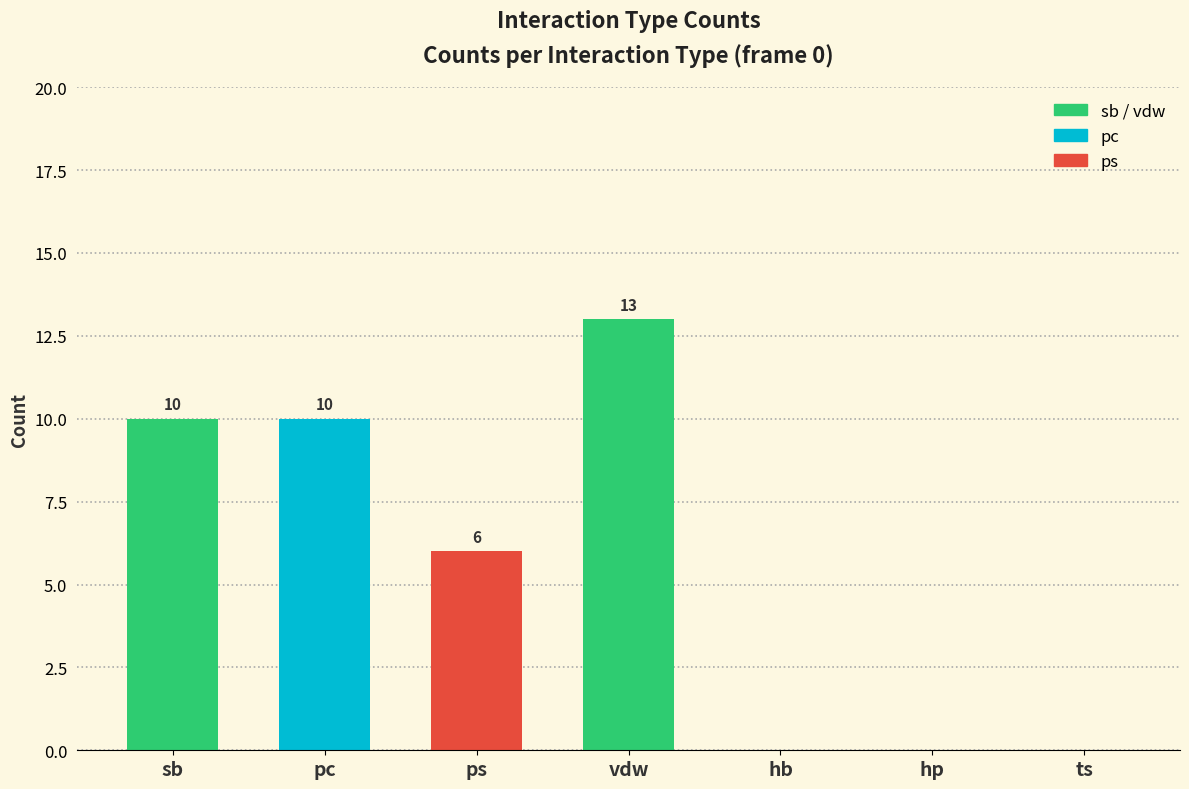

Reading right to left, extract all data points from this chart.

0	0	0	13	6	10	10